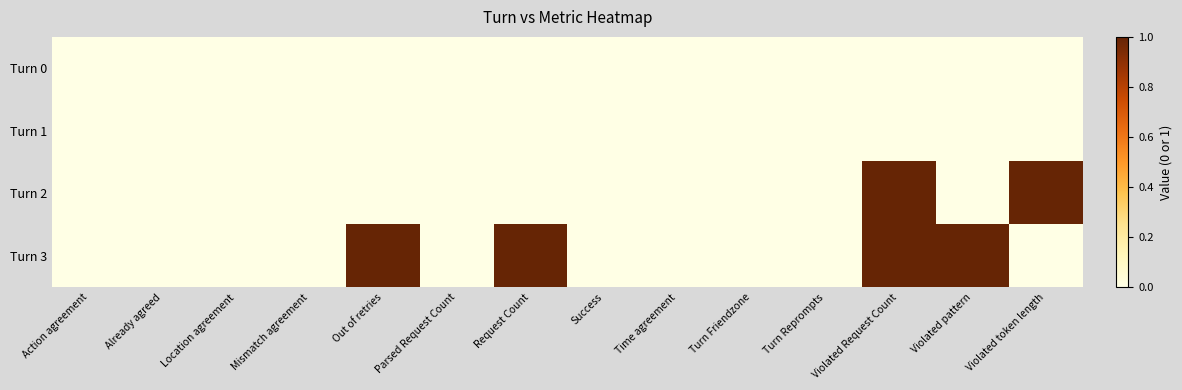

Reading right to left, extract all data points from this chart.

Turn 0: Violated token length=0	Violated pattern=0	Violated Request Count=0	Turn Reprompts=0	Turn Friendzone=0	Time agreement=0	Success=0	Request Count=0	Parsed Request Count=0	Out of retries=0	Mismatch agreement=0	Location agreement=0	Already agreed=0	Action agreement=0
Turn 1: Violated token length=0	Violated pattern=0	Violated Request Count=0	Turn Reprompts=0	Turn Friendzone=0	Time agreement=0	Success=0	Request Count=0	Parsed Request Count=0	Out of retries=0	Mismatch agreement=0	Location agreement=0	Already agreed=0	Action agreement=0
Turn 2: Violated token length=1	Violated pattern=0	Violated Request Count=1	Turn Reprompts=0	Turn Friendzone=0	Time agreement=0	Success=0	Request Count=0	Parsed Request Count=0	Out of retries=0	Mismatch agreement=0	Location agreement=0	Already agreed=0	Action agreement=0
Turn 3: Violated token length=0	Violated pattern=1	Violated Request Count=1	Turn Reprompts=0	Turn Friendzone=0	Time agreement=0	Success=0	Request Count=1	Parsed Request Count=0	Out of retries=1	Mismatch agreement=0	Location agreement=0	Already agreed=0	Action agreement=0